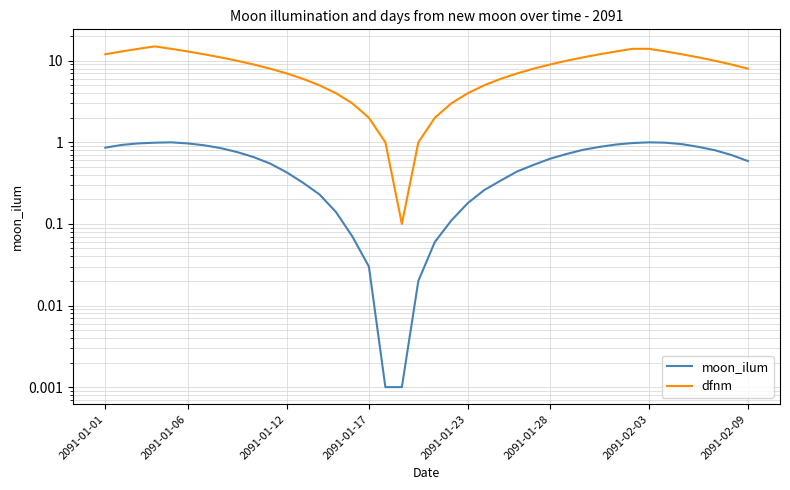

The moon_ilum series shows 0.3 at 2091-01-23. True or false?

False